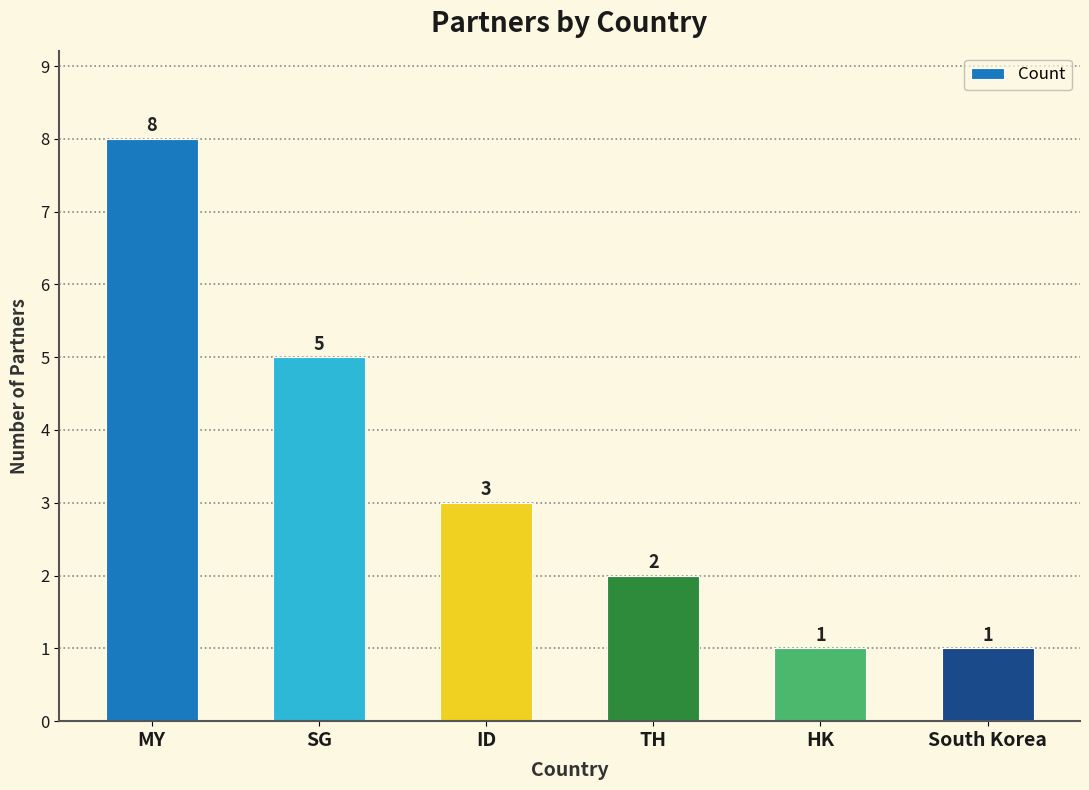

Which has a higher value, South Korea or SG?

SG